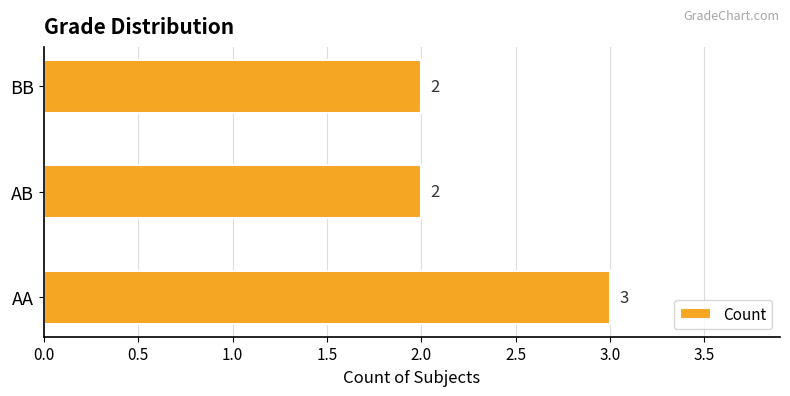

How many values are between 2 and 3?

3